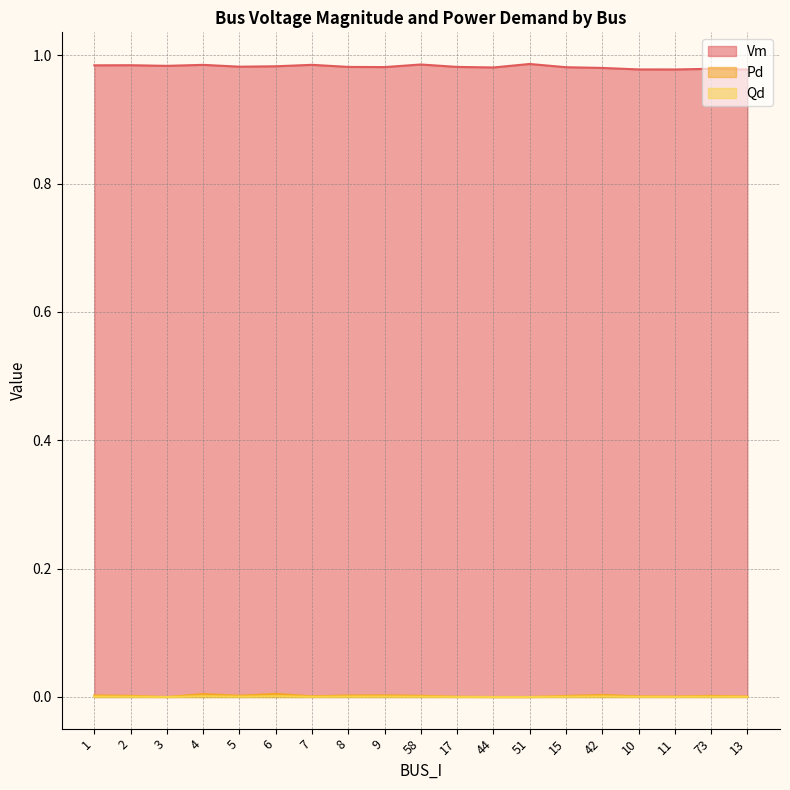

What position from the right is 9?

11